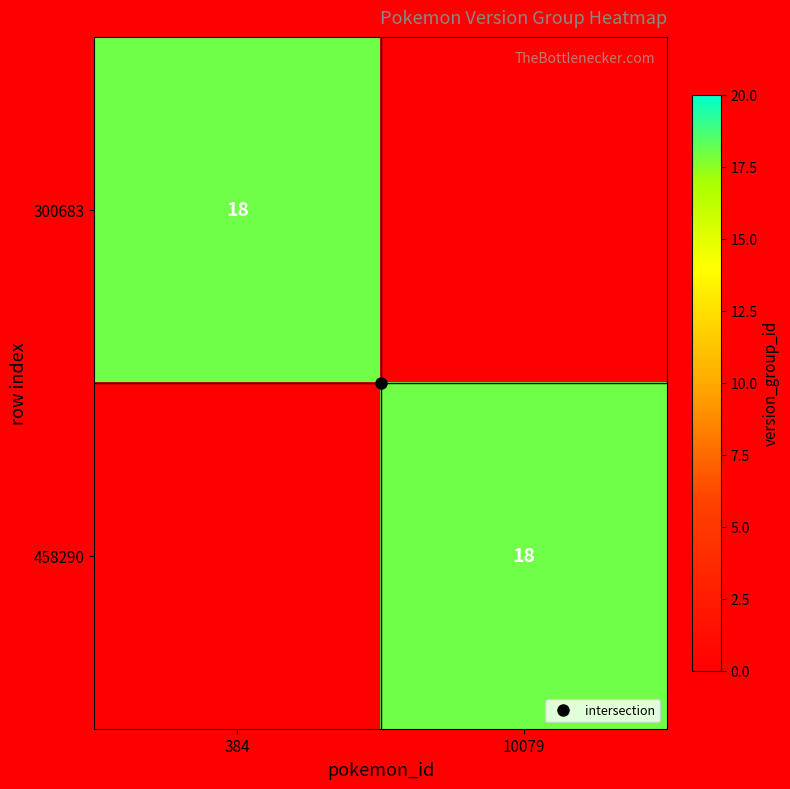

What is the sum of all 300683 values?

18